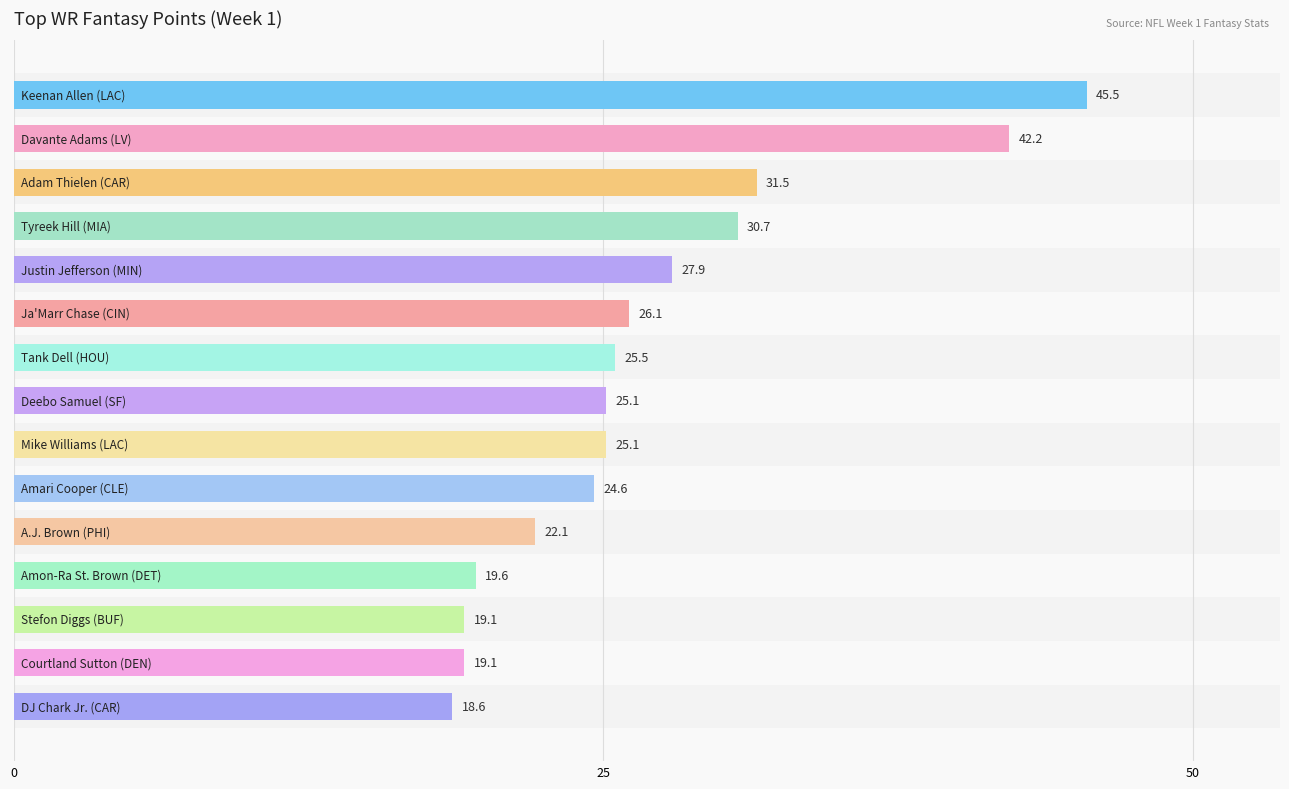

What is the difference between the maximum and minimum values?

26.9